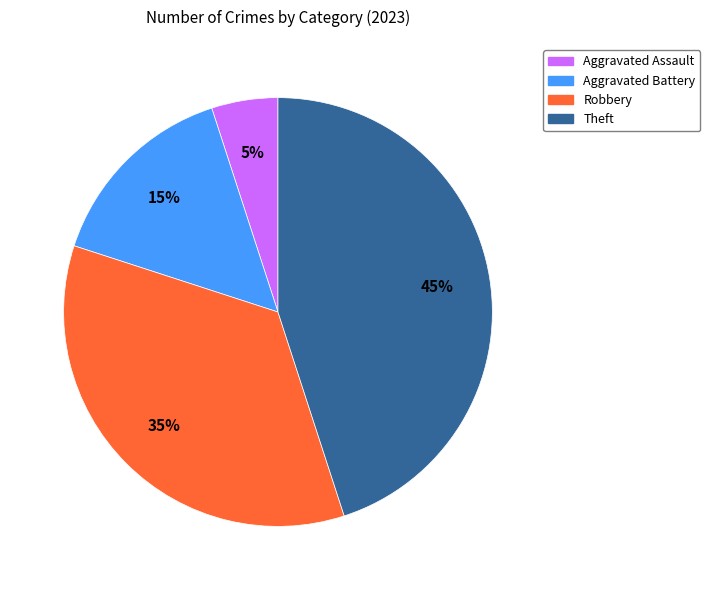

To the nearest percent, what percentage of the pie is Robbery?

35%